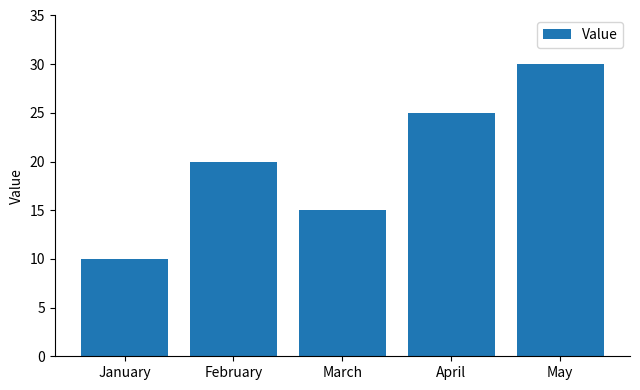

What is the maximum value shown in the chart?

30